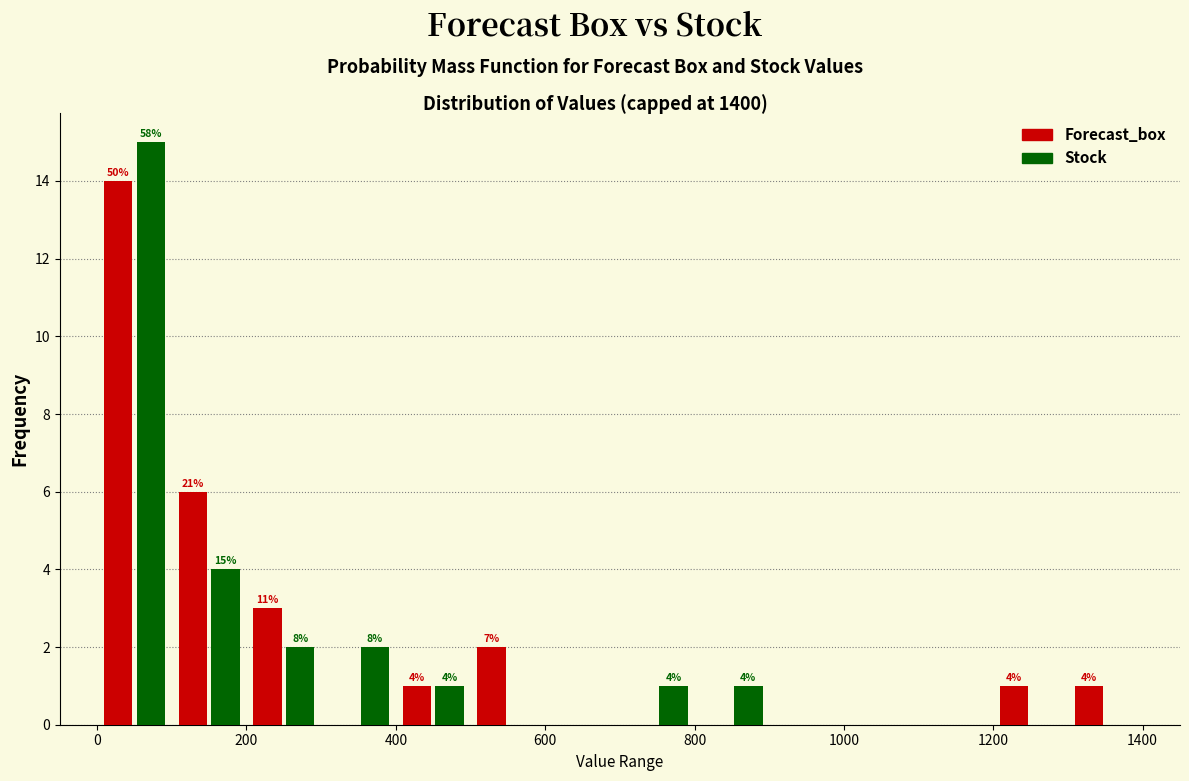

In the Forecast_box series, which range on the x-axis has the tallest bar?

0 to 100